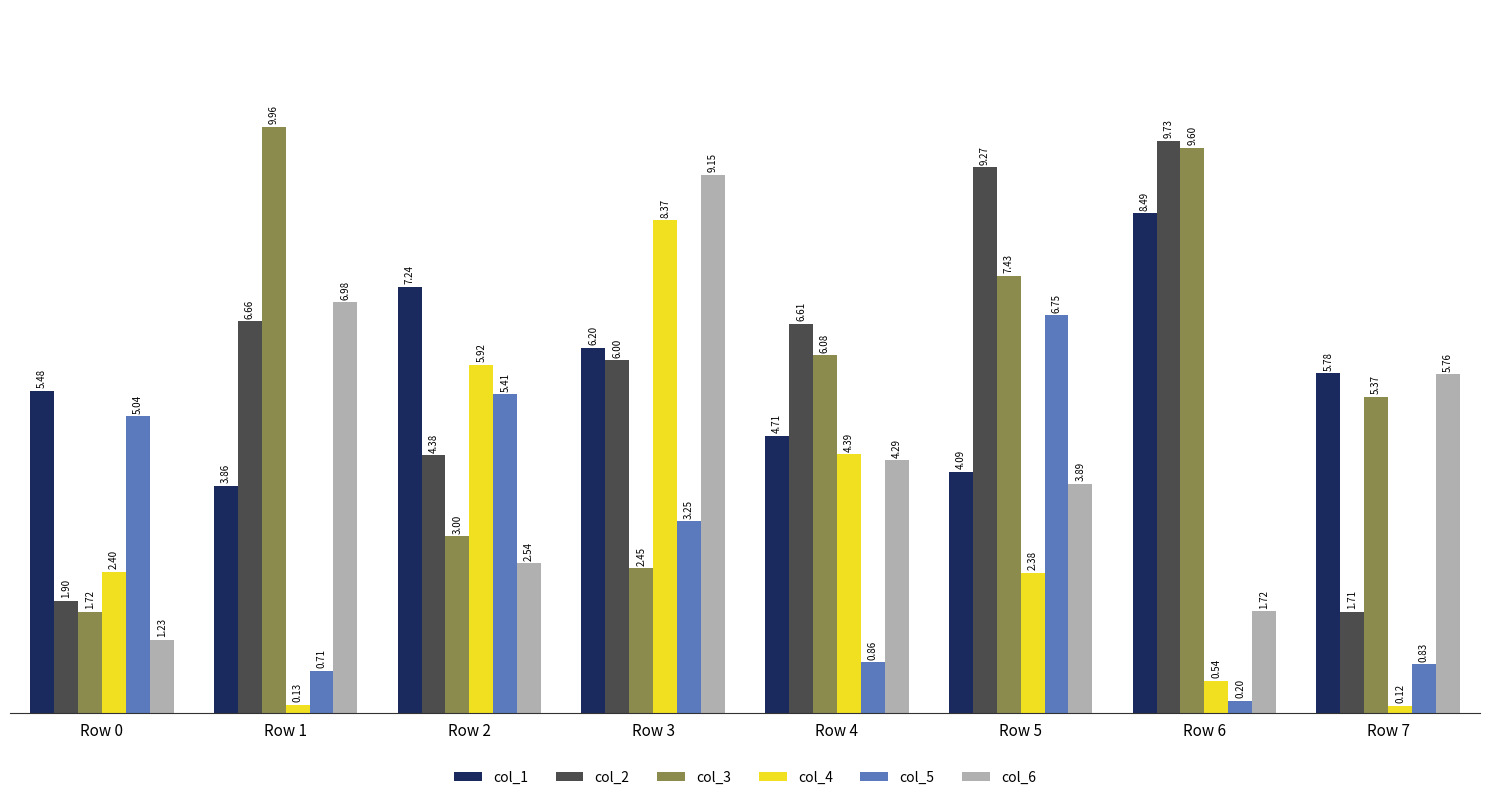

Where is col_6 nearest to the value 519115?

Row 7